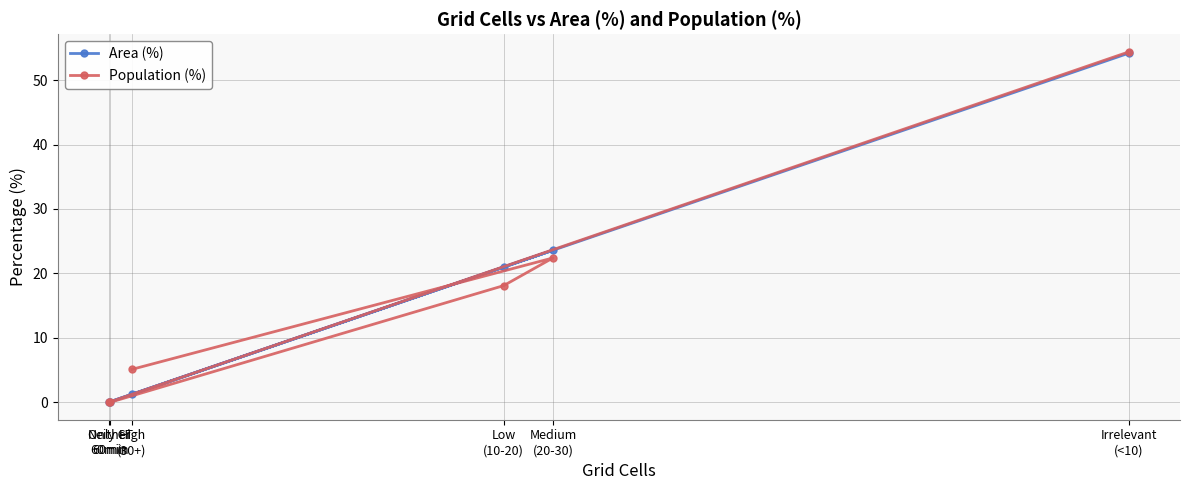

Is it true that Population (%) equals 5.1 at High
(30+)?

True